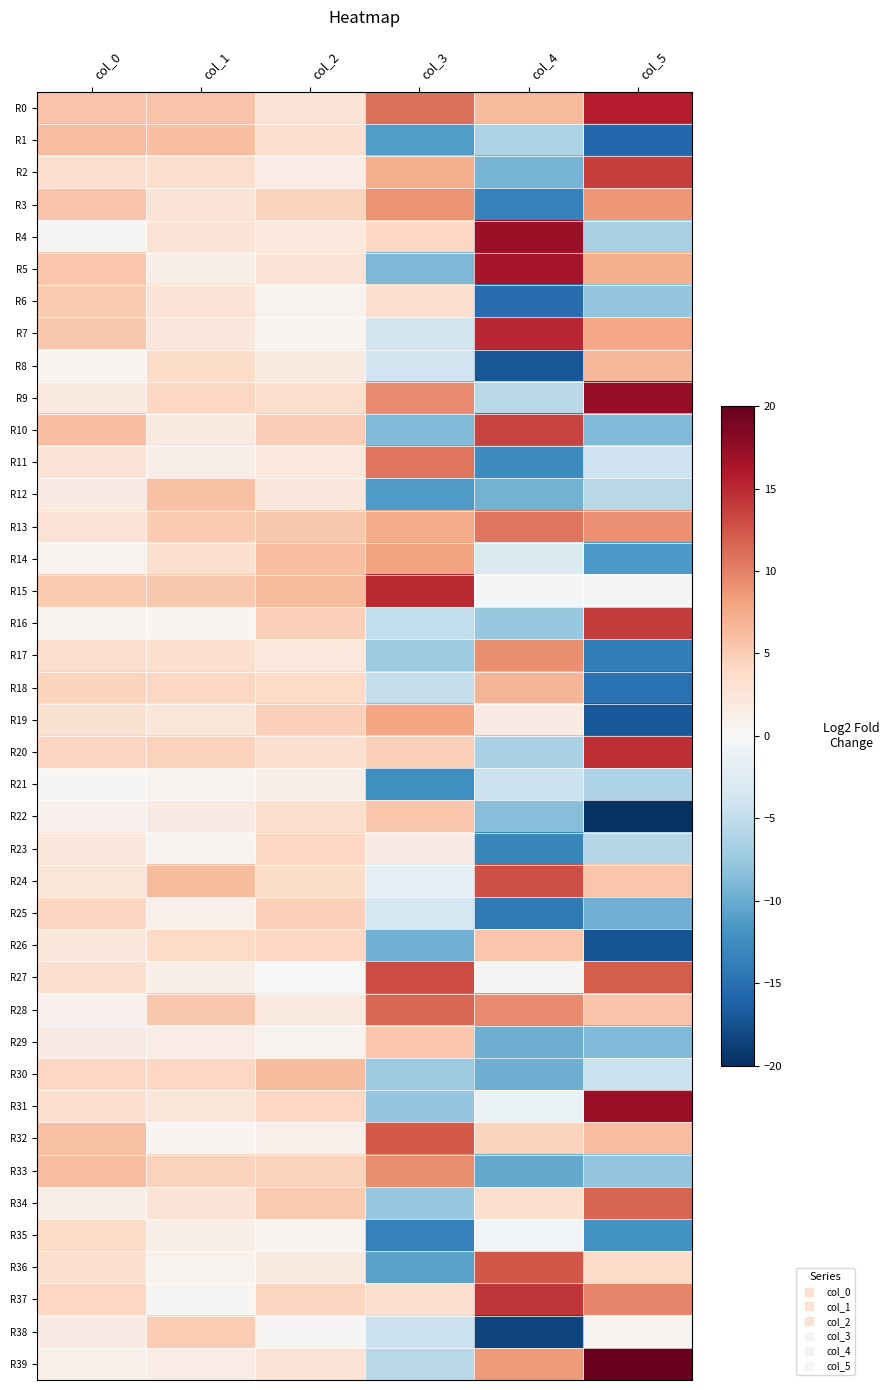

Between col_0 and col_3, which is larger?

col_3